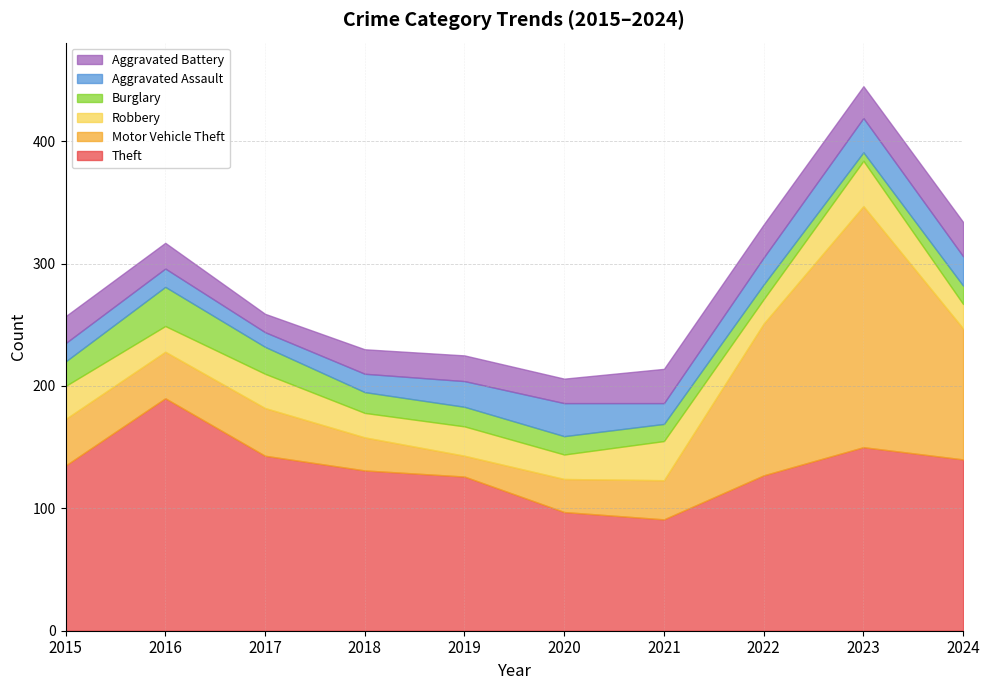

At which label does Robbery reach its peak?

2023